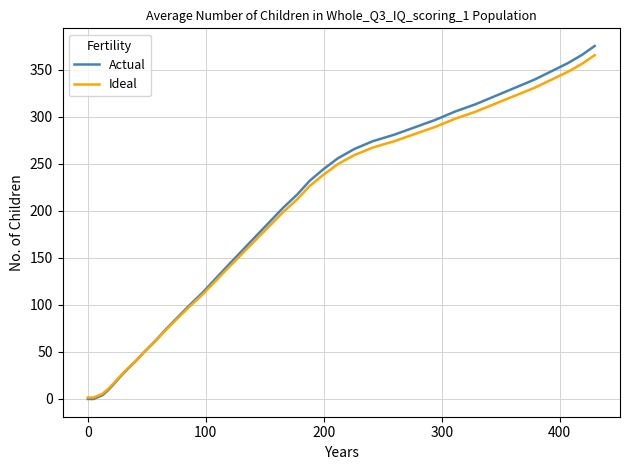

What is the maximum value shown in the chart?

375.0